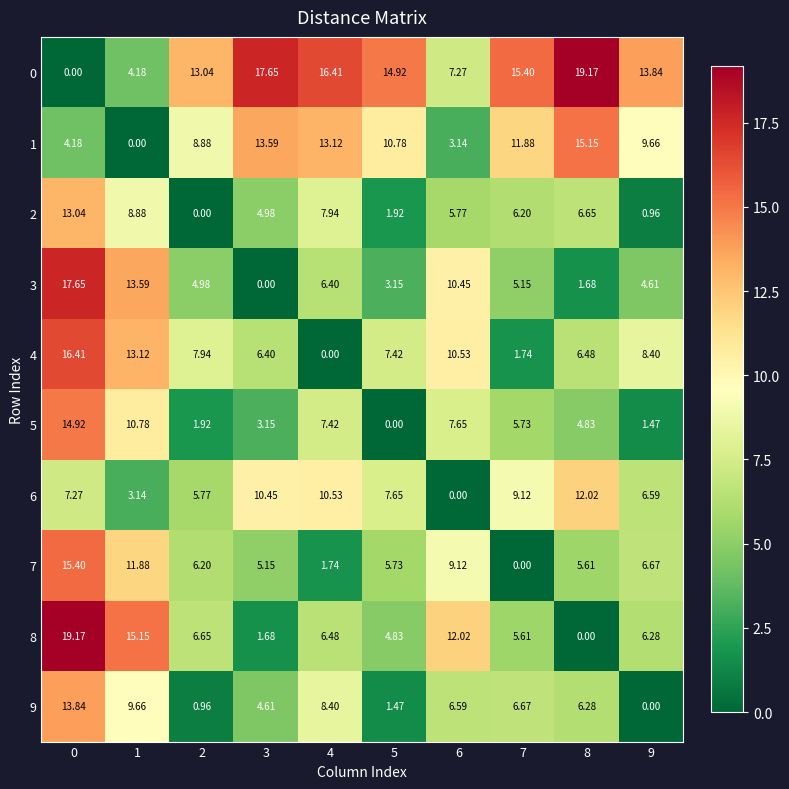

What is the total value across all series at 8?

77.9